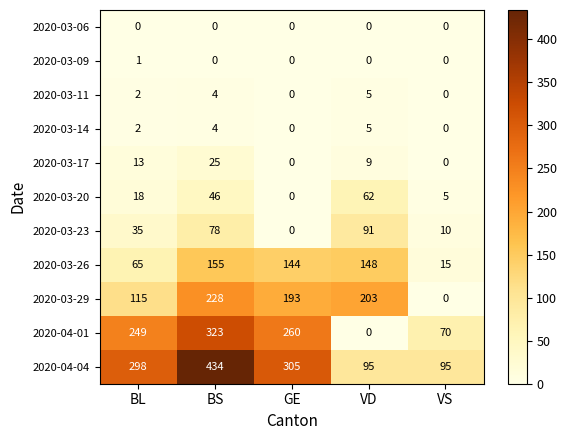

What is the maximum value for 2020-03-11?

5